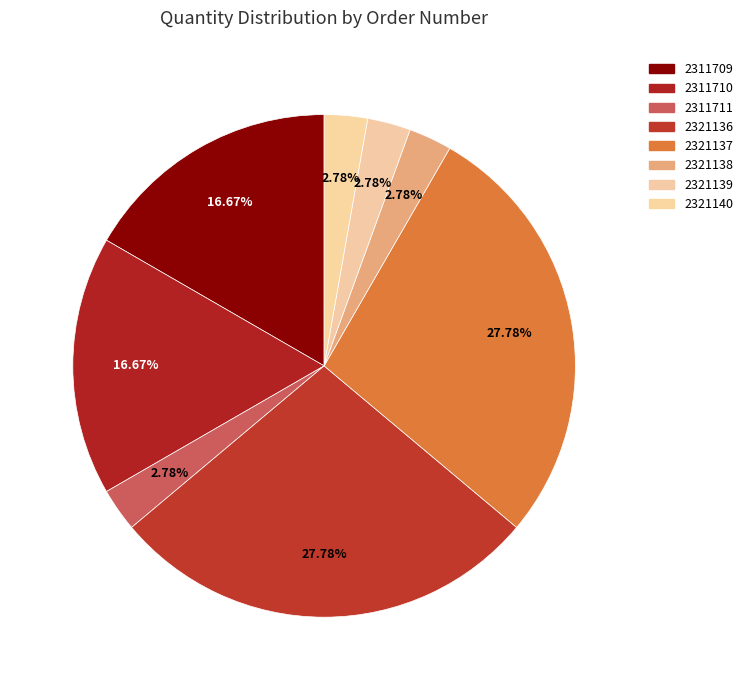

How many segments does this pie chart have?

8